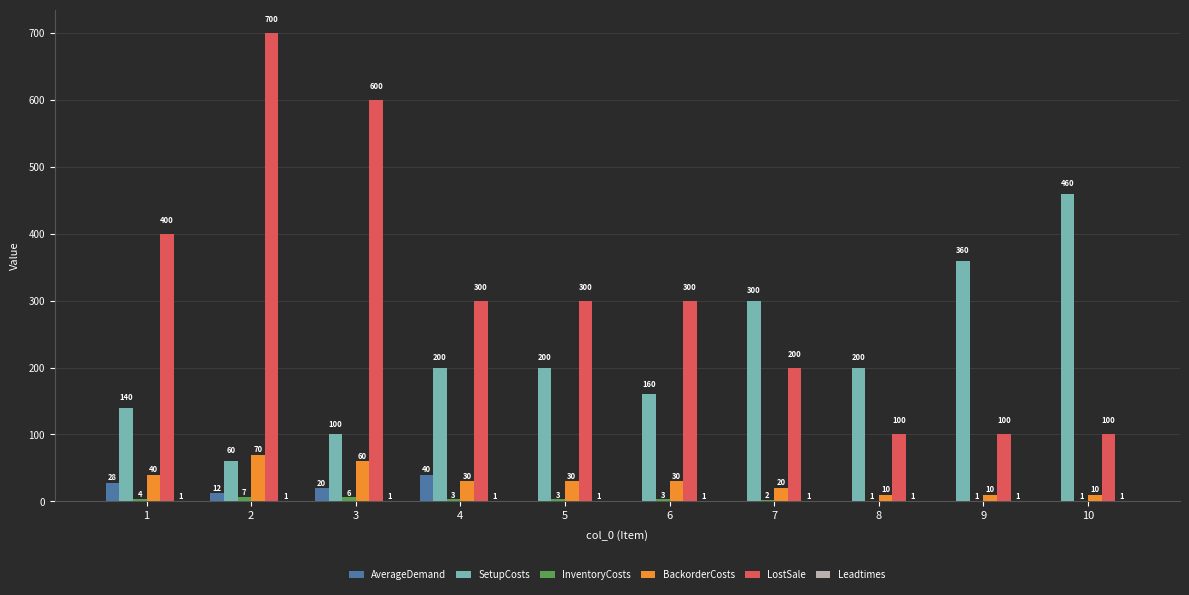

What is the average value of the AverageDemand series?

10